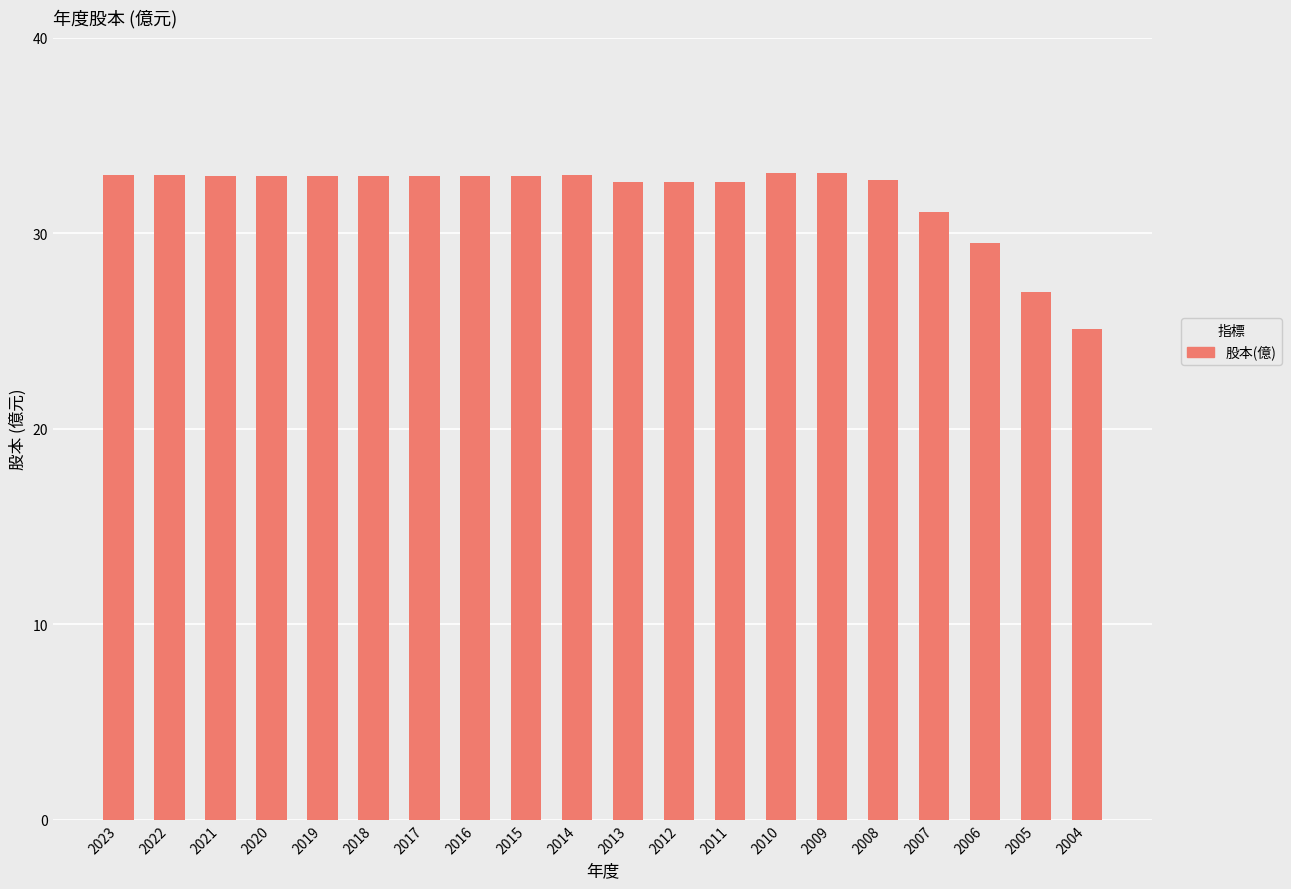

How many values are below 32?

4